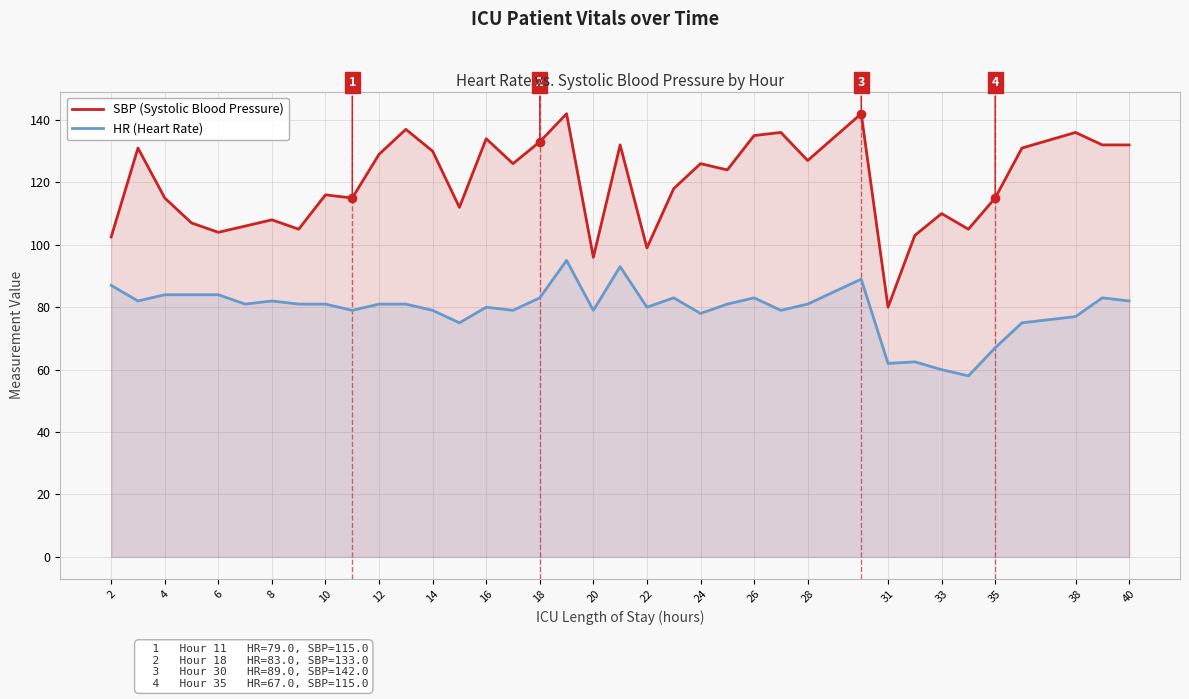

List the series in order of their peak value, lowest first.

HR (Heart Rate), SBP (Systolic Blood Pressure)